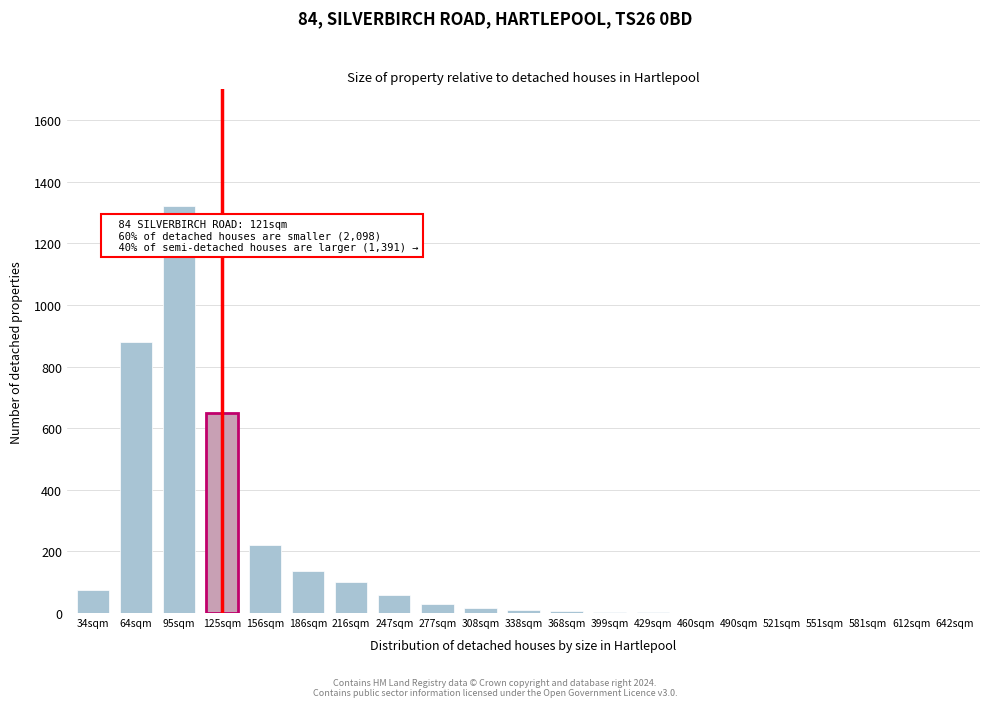

Is it true that the value at 156sqm is 220?

True